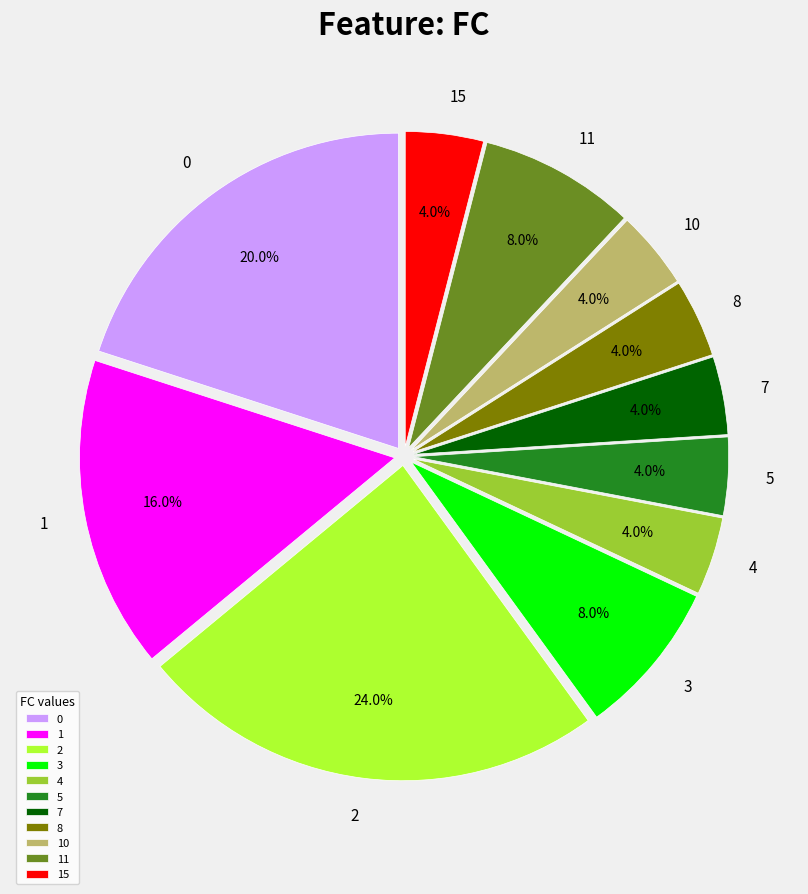

Does any single category account for the majority?

No